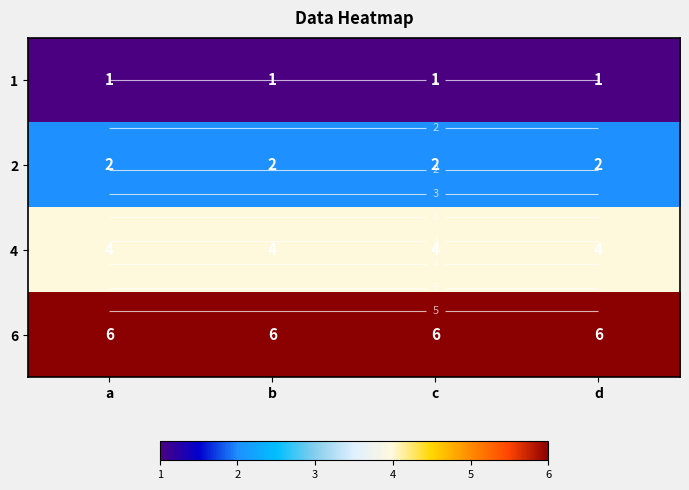

What is the total value across all series at c?

13